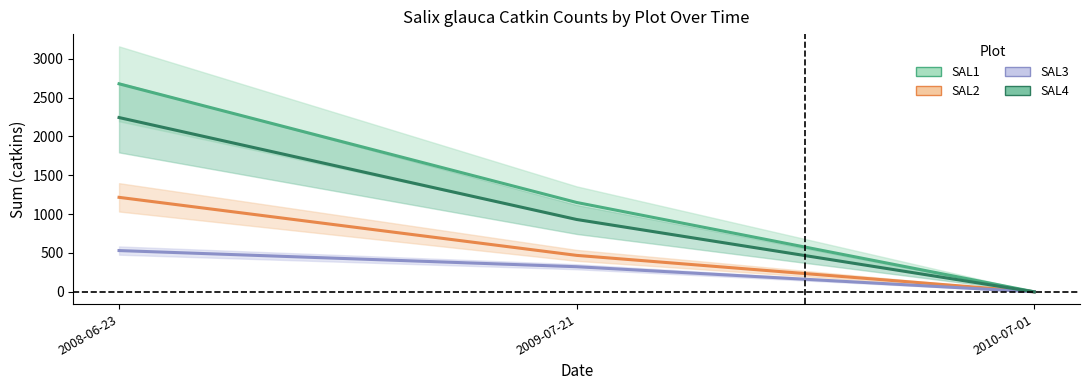

What is the difference between the highest and lowest values at 2008-06-23?

2146